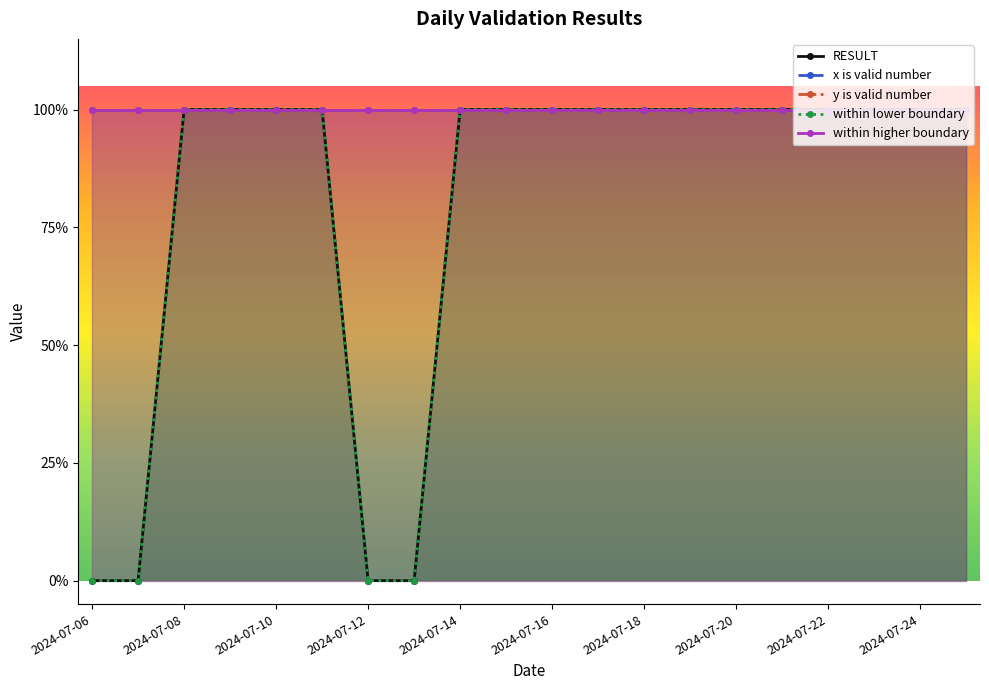

True or false: RESULT has a value of 1 at 2024-07-20.

False